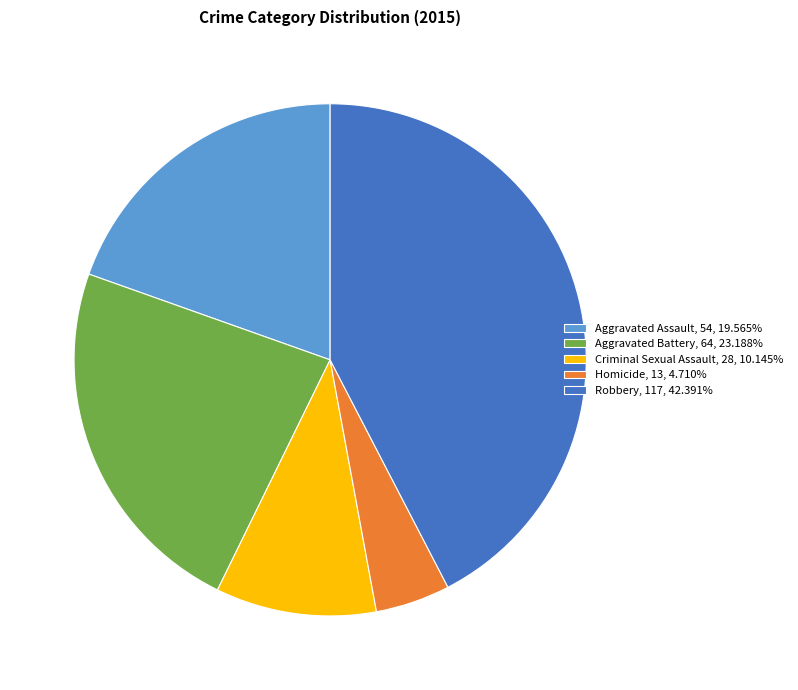

What is the largest slice in the pie chart?

Robbery